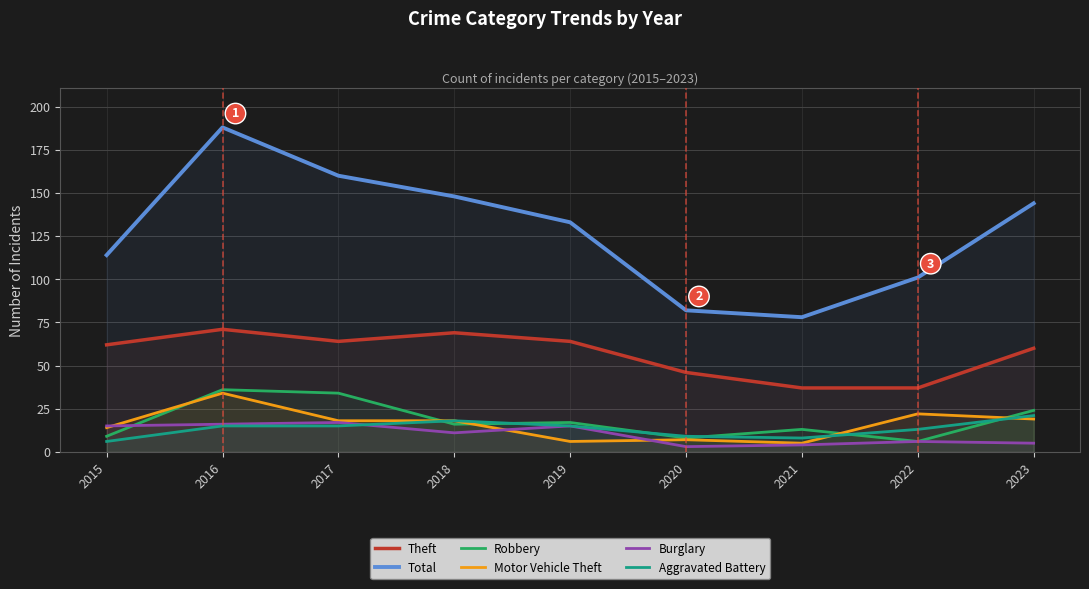

How many times do Burglary and Aggravated Battery cross each other?

1